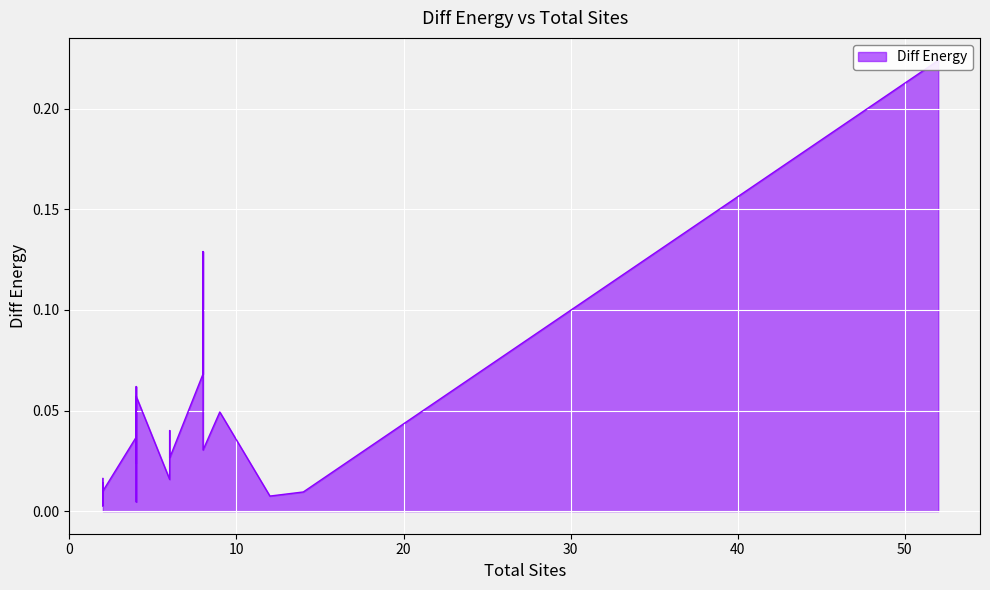

Is it true that the value at 4 is 0.1?

False